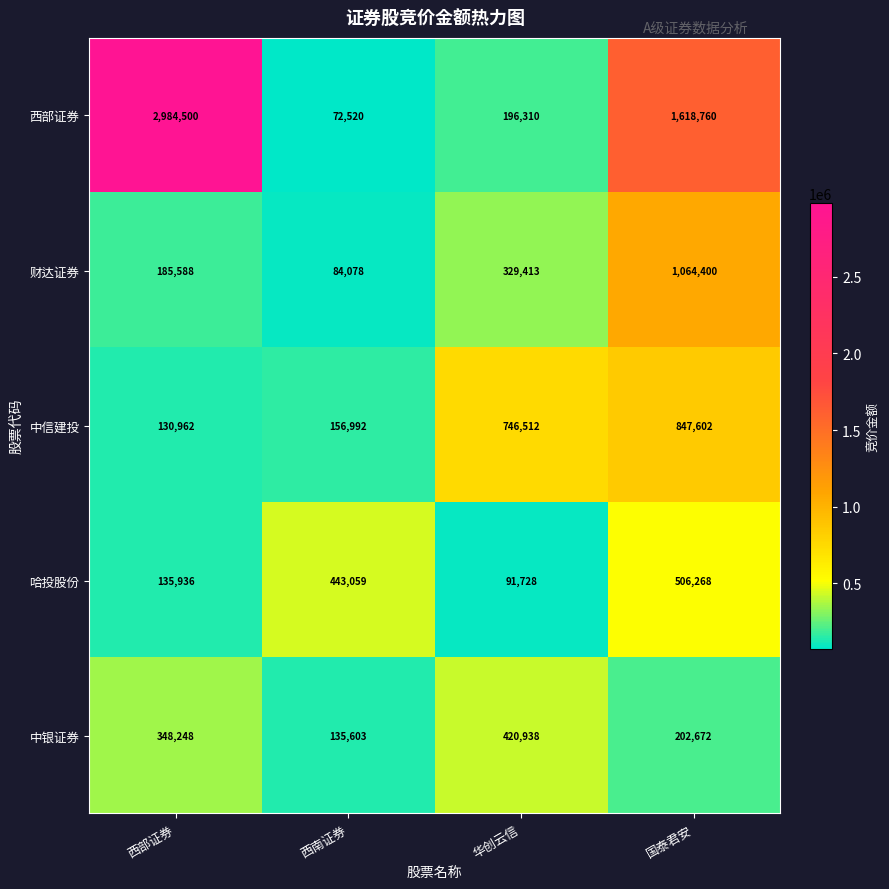

What is the smallest value displayed?

72520